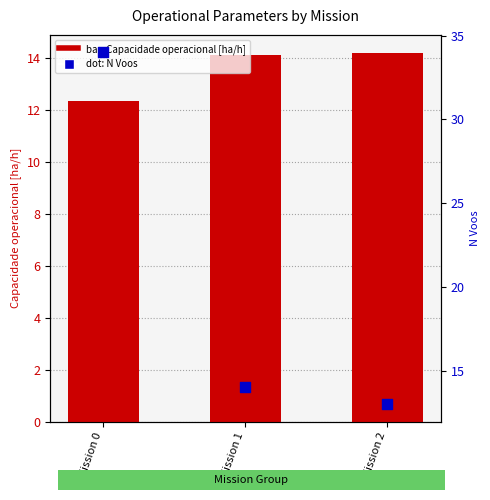

At how many categories does at least one series exceed 16?

1